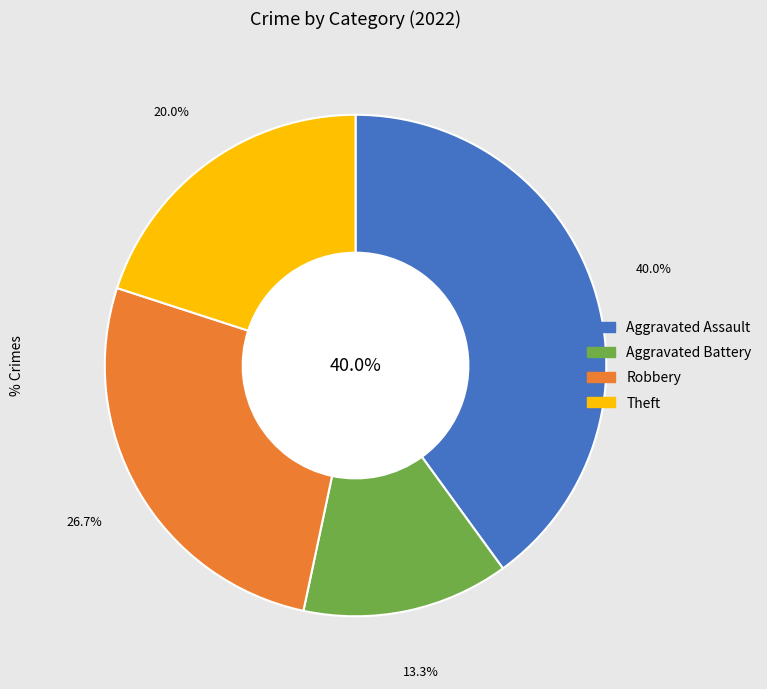

Is it true that Theft is 20% of the pie?

True